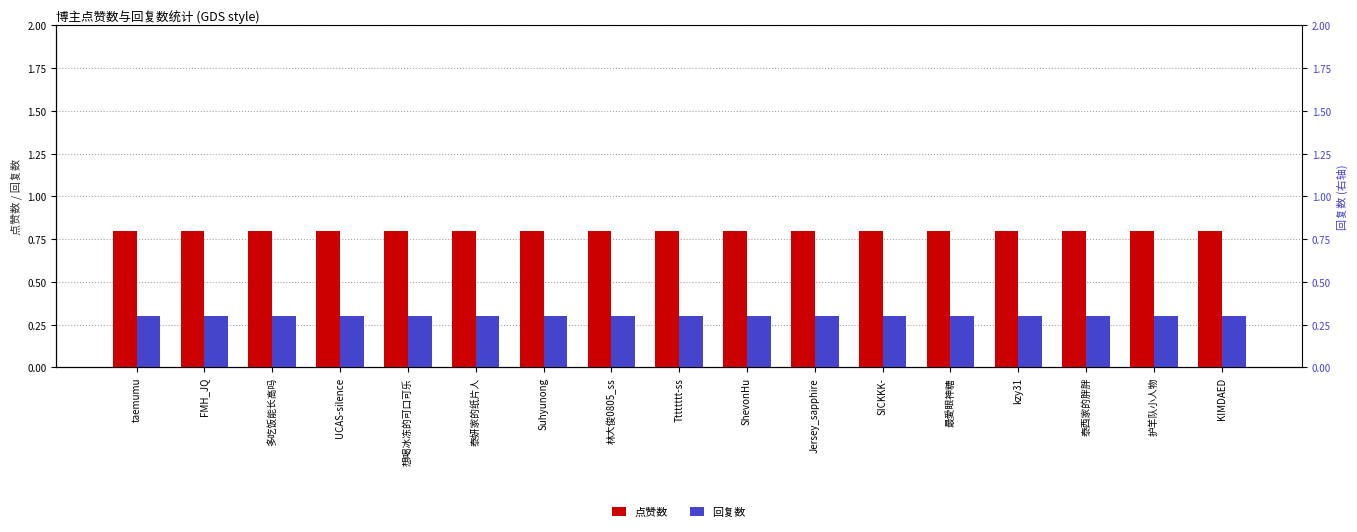

Is the value of 回复数 at UCAS-silence greater than the value of 点赞数 at Suhyunong?

No